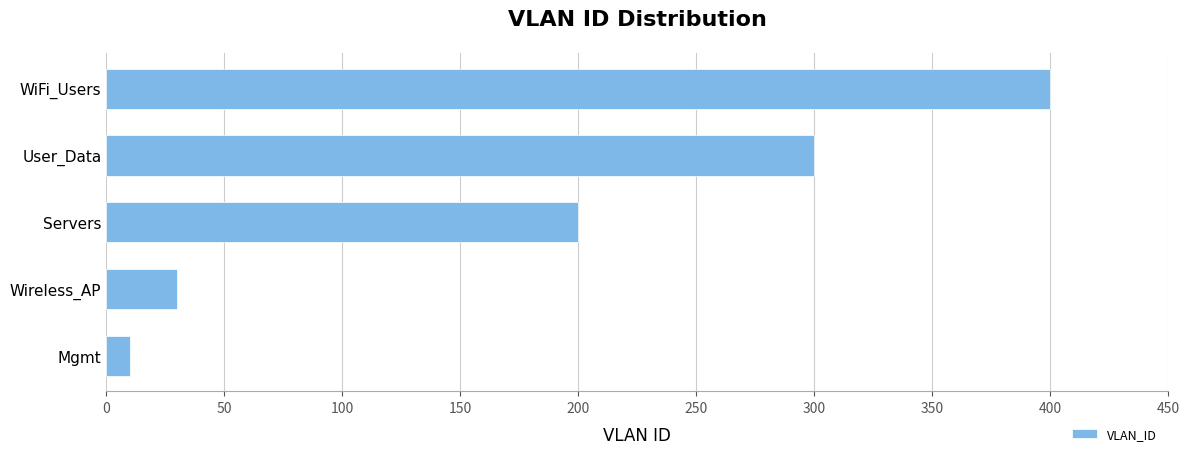

How many series are shown in this chart?

1